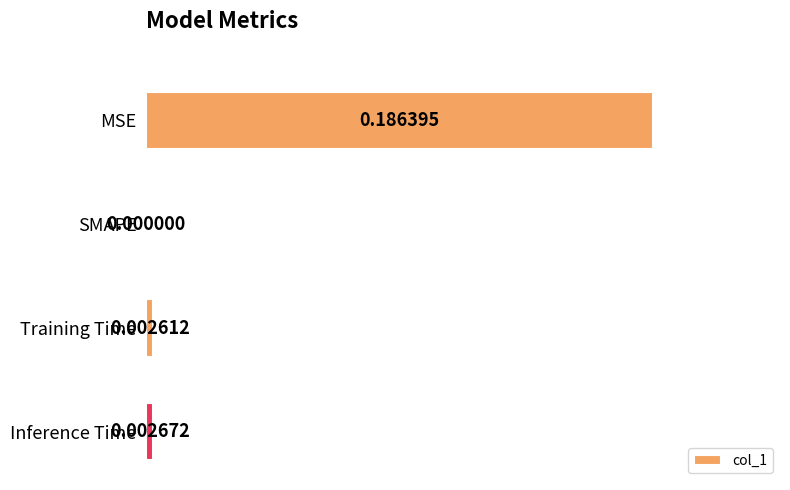

Where is the data nearest to the value 0?

SMAPE